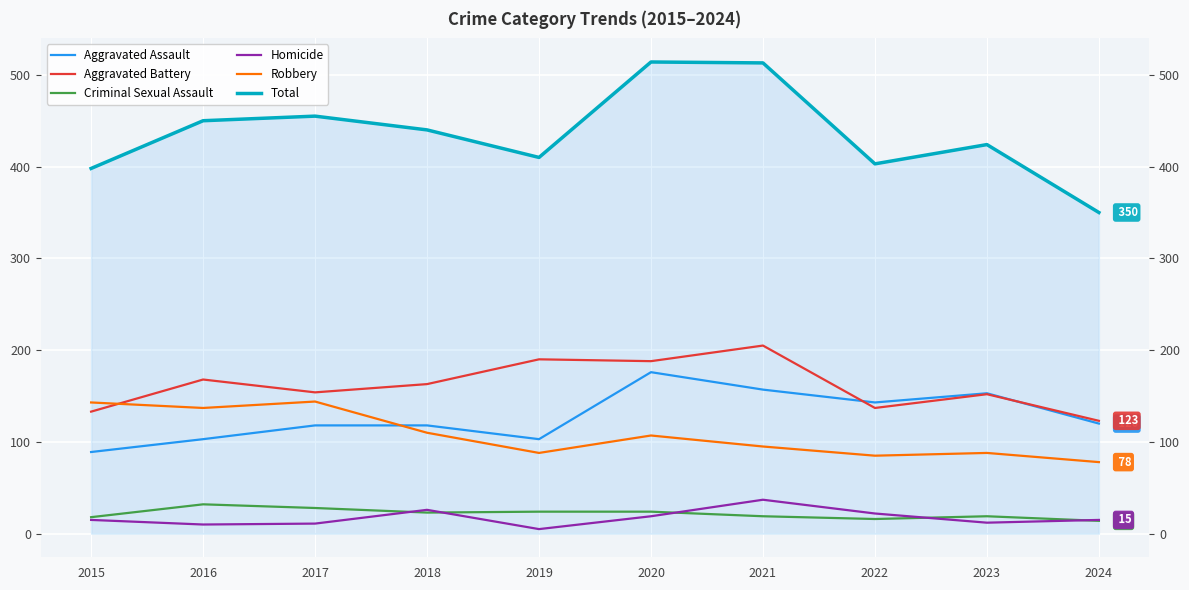

How many interior local valleys does the Aggravated Assault series have?

2